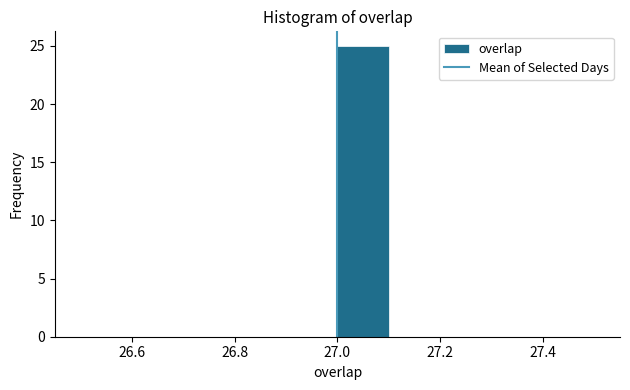

How tall is the bar that spans 27.0 to 27.1 on the x-axis? The values are not printed on the chart, so give them approximately, as read against the axis.

25